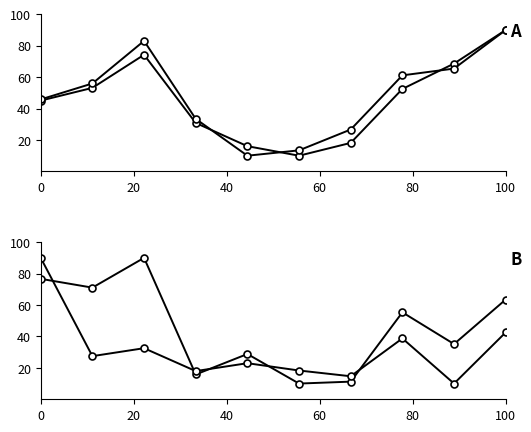

How many times do Gross Profit and Revenue cross each other?

3